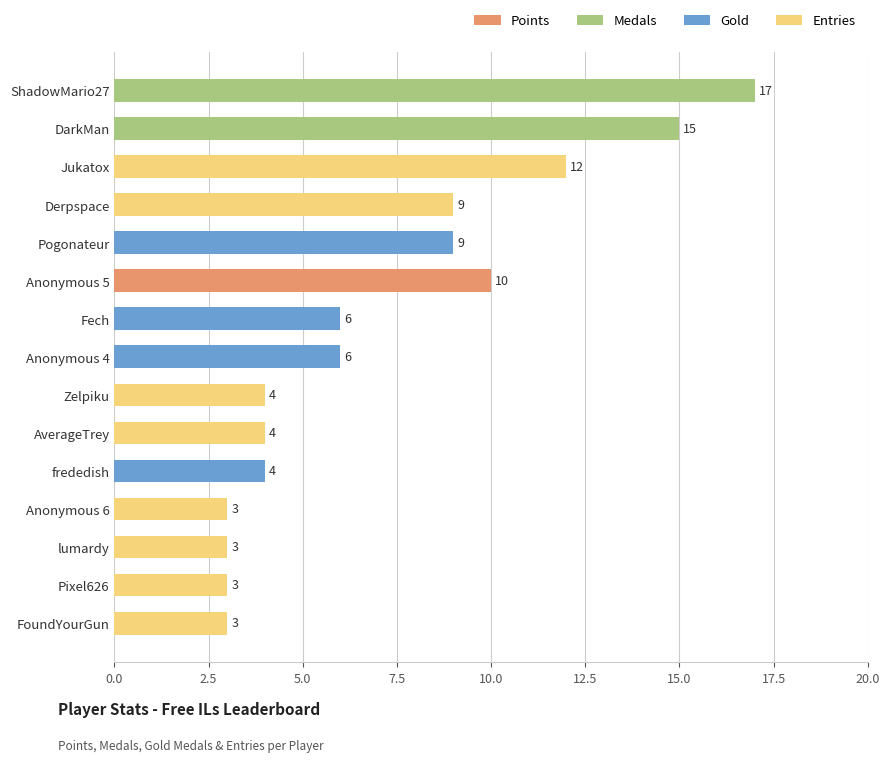

What position from the bottom is Jukatox?

13